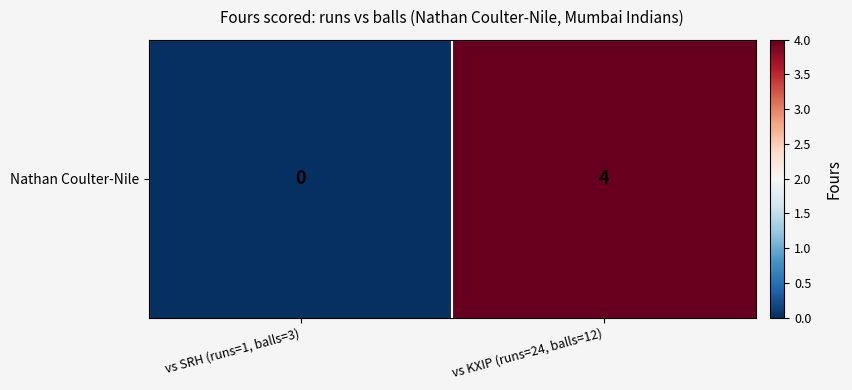

Reading left to right, what are all the values shown in this chart?

0	4